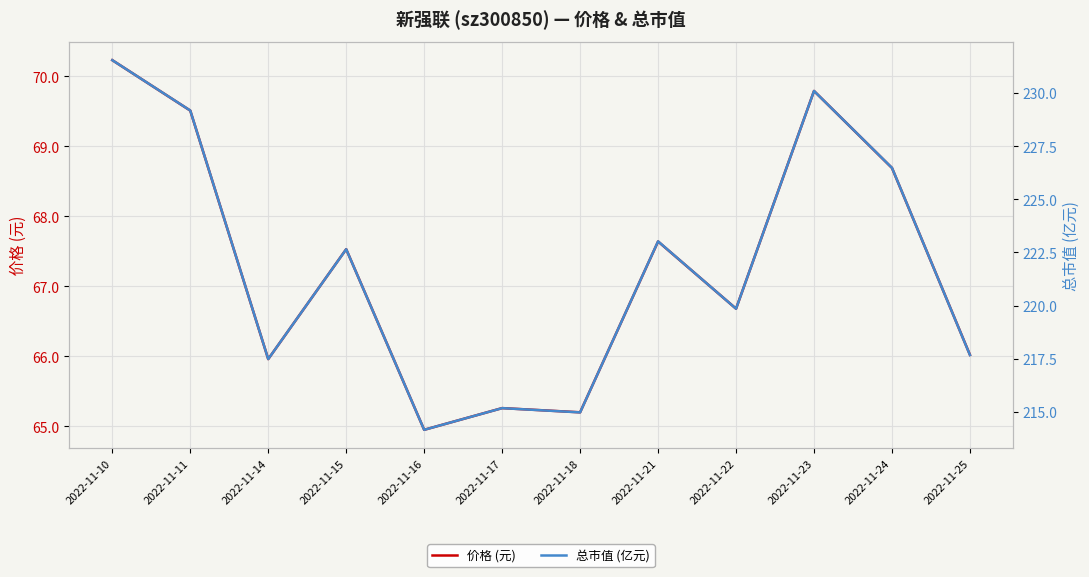

How many interior local valleys does the 总市值 (亿元) series have?

4